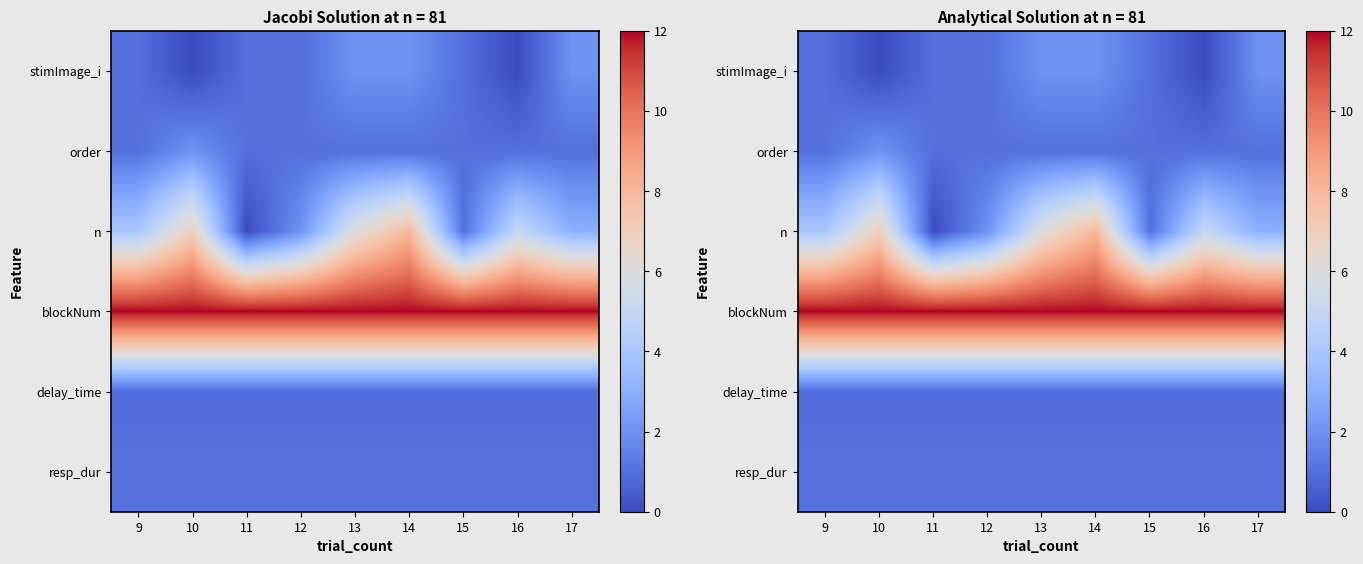

List the labels in order of blockNum value, largest first.

9, 10, 11, 12, 13, 14, 15, 16, 17